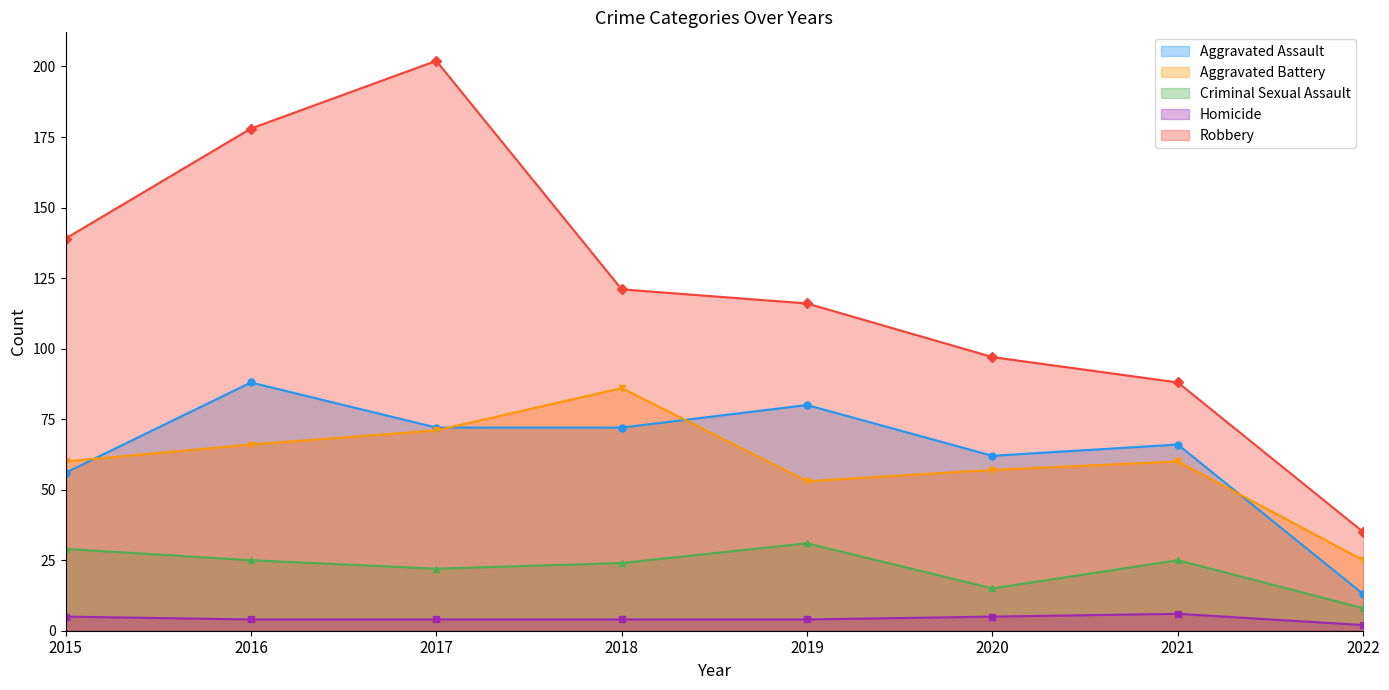

Reading left to right, what are all the values shown in this chart?

Aggravated Assault: 2015=56	2016=88	2017=72	2018=72	2019=80	2020=62	2021=66	2022=13
Aggravated Battery: 2015=60	2016=66	2017=71	2018=86	2019=53	2020=57	2021=60	2022=25
Criminal Sexual Assault: 2015=29	2016=25	2017=22	2018=24	2019=31	2020=15	2021=25	2022=8
Homicide: 2015=5	2016=4	2017=4	2018=4	2019=4	2020=5	2021=6	2022=2
Robbery: 2015=139	2016=178	2017=202	2018=121	2019=116	2020=97	2021=88	2022=35